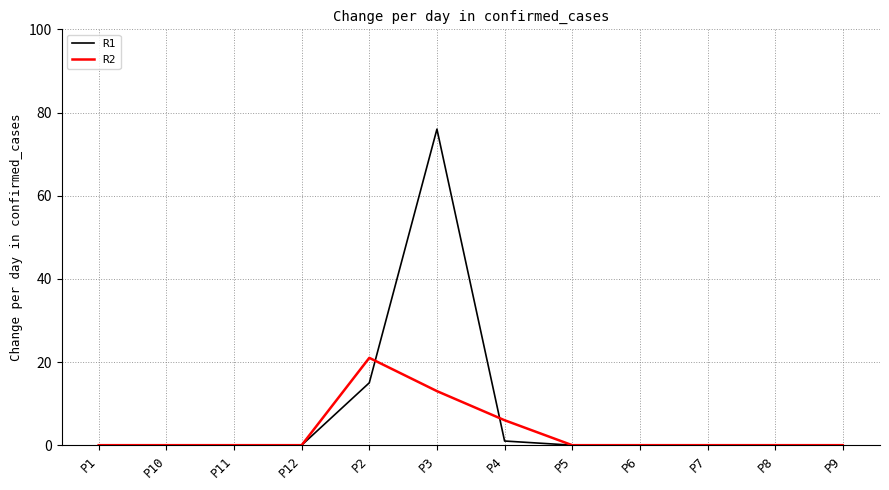

At which category is the sum across all series the highest?

P3